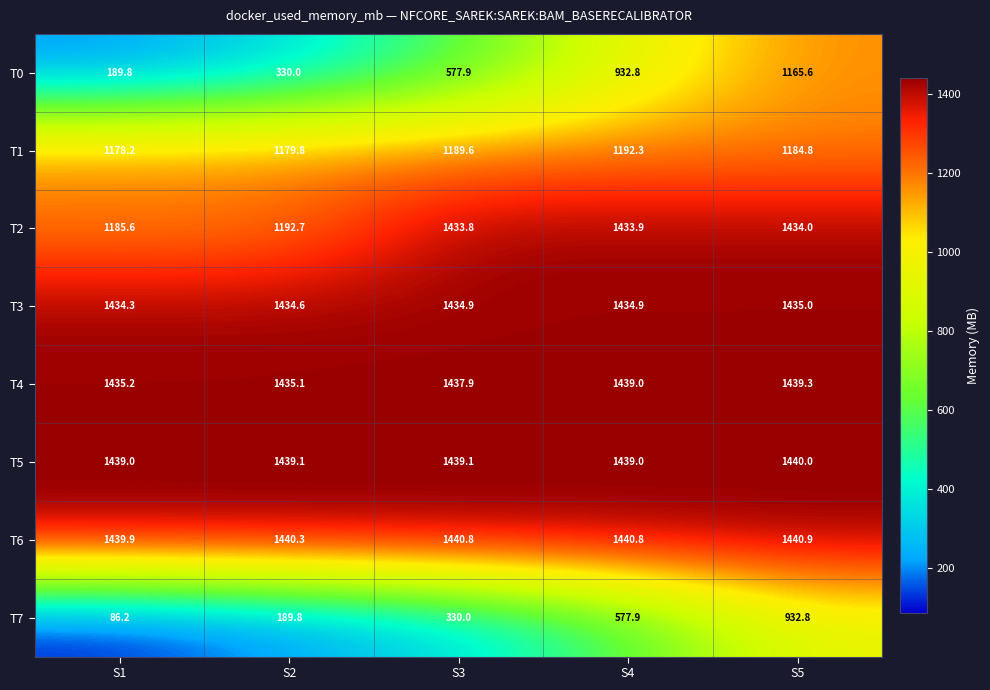

What is the smallest value displayed?

86.2